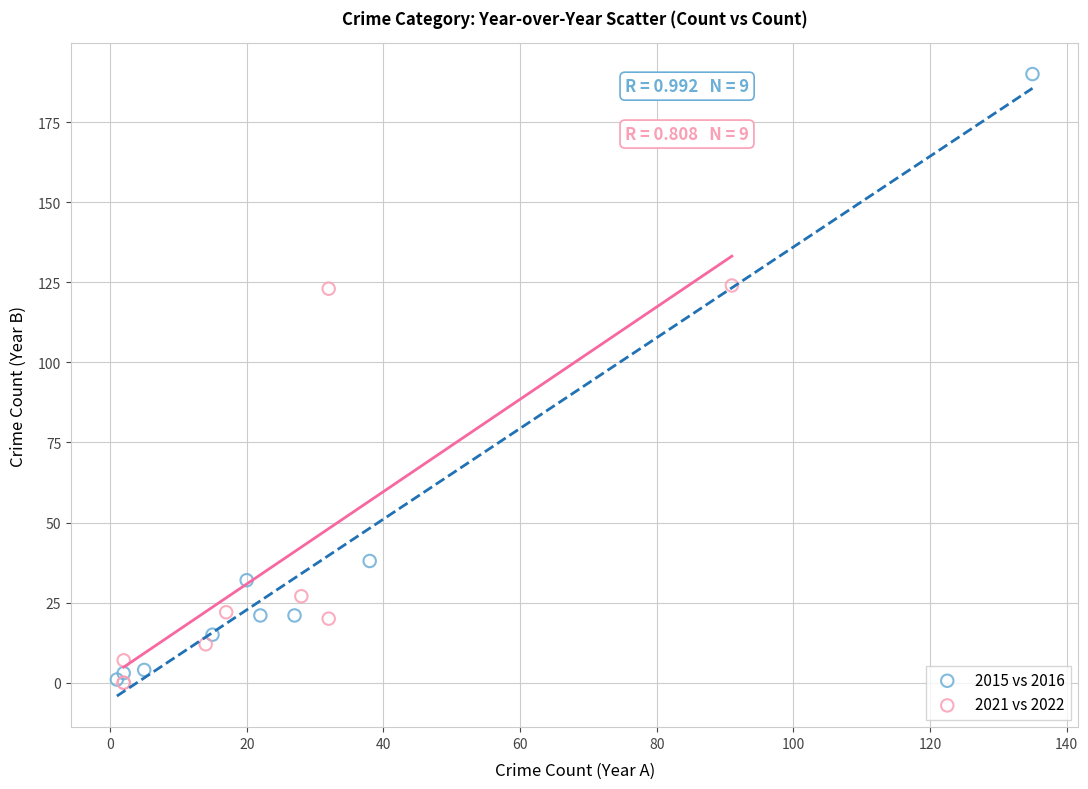

Which series reaches the maximum Y coordinate?

2015 vs 2016